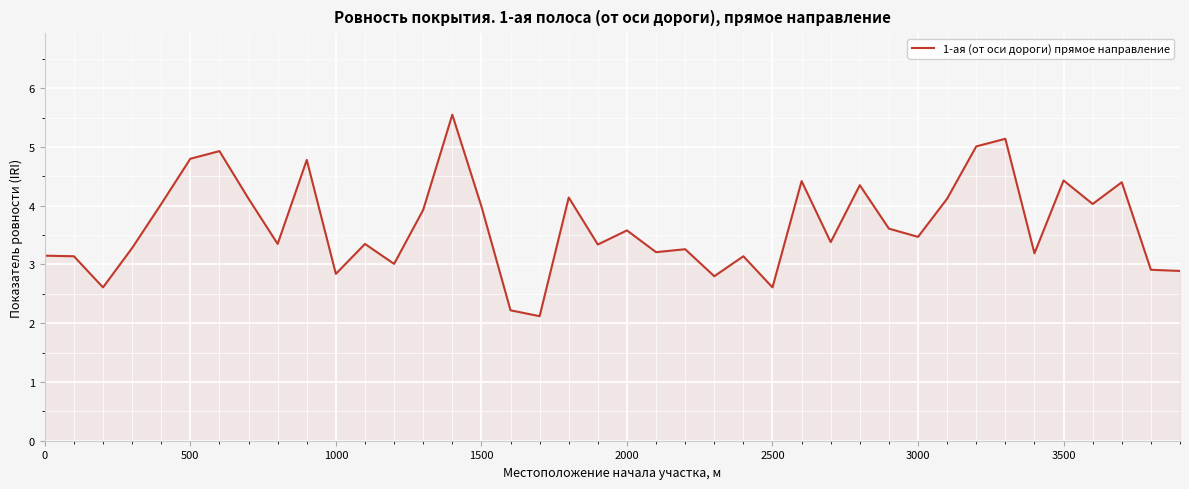

What is the minimum value shown in the chart?

2.1